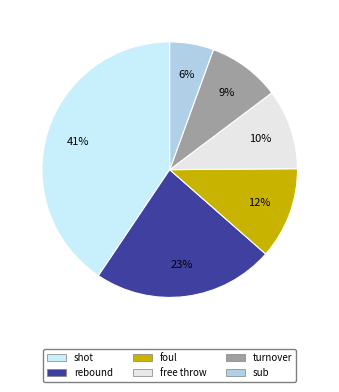

What is the largest slice in the pie chart?

shot